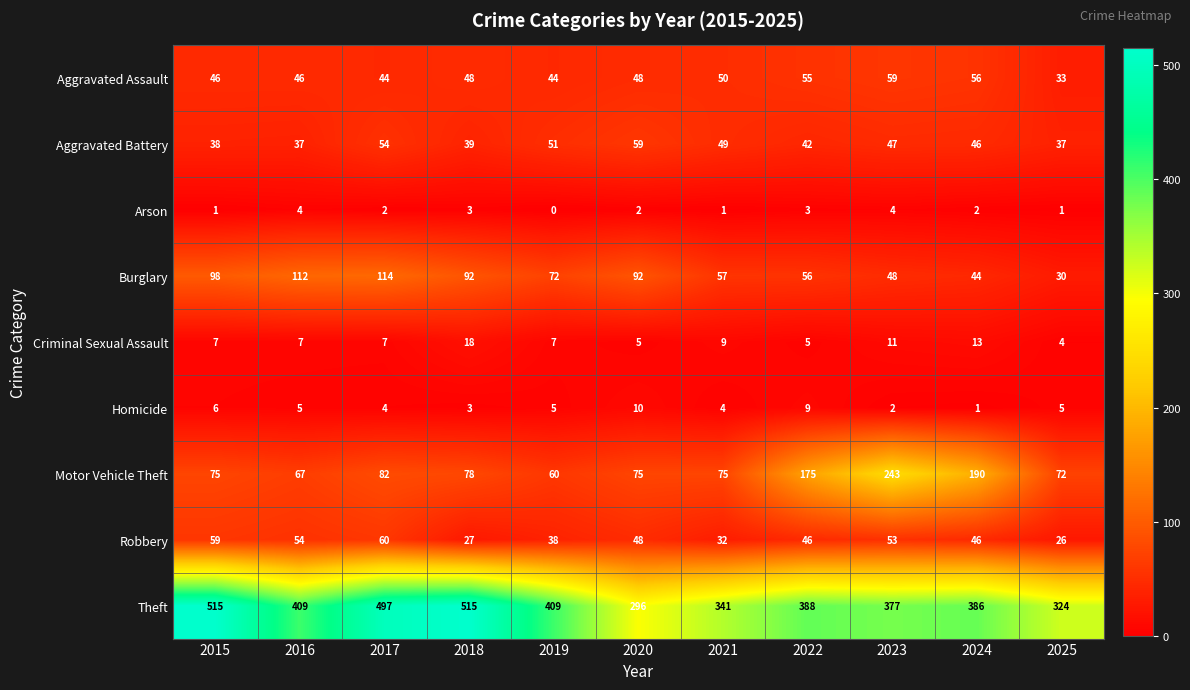

Read the Homicide value at 2019.

5